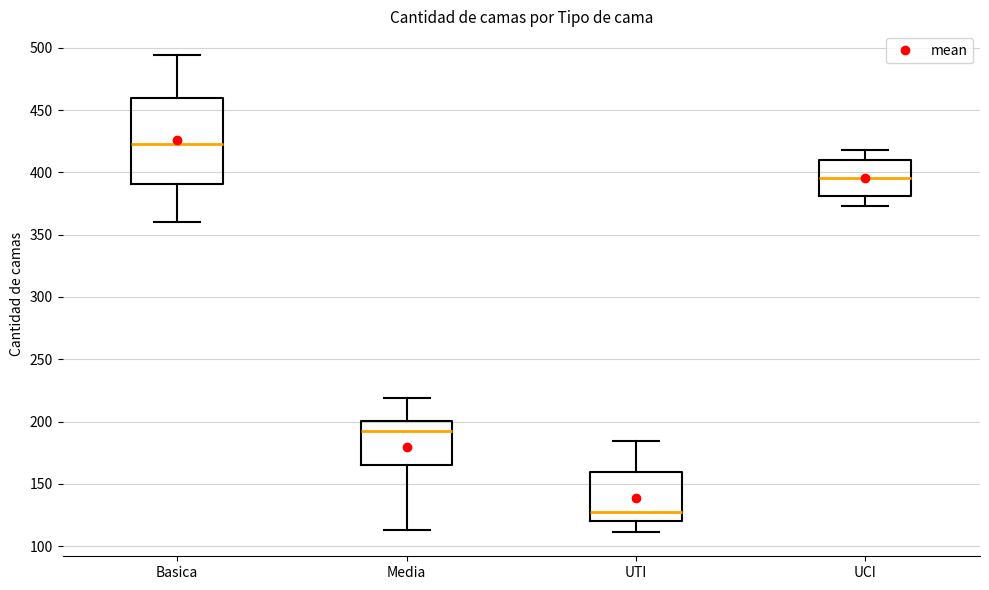

Which box's median line is the highest?

Basica